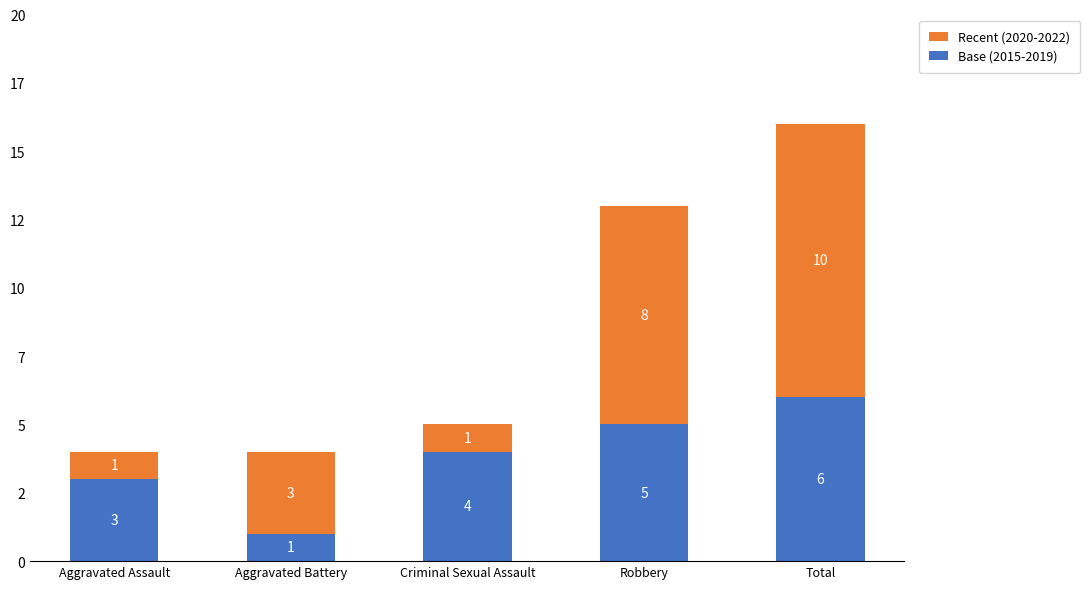

At Robbery, list the series in order from largest to smallest.

Recent (2020-2022), Base (2015-2019)